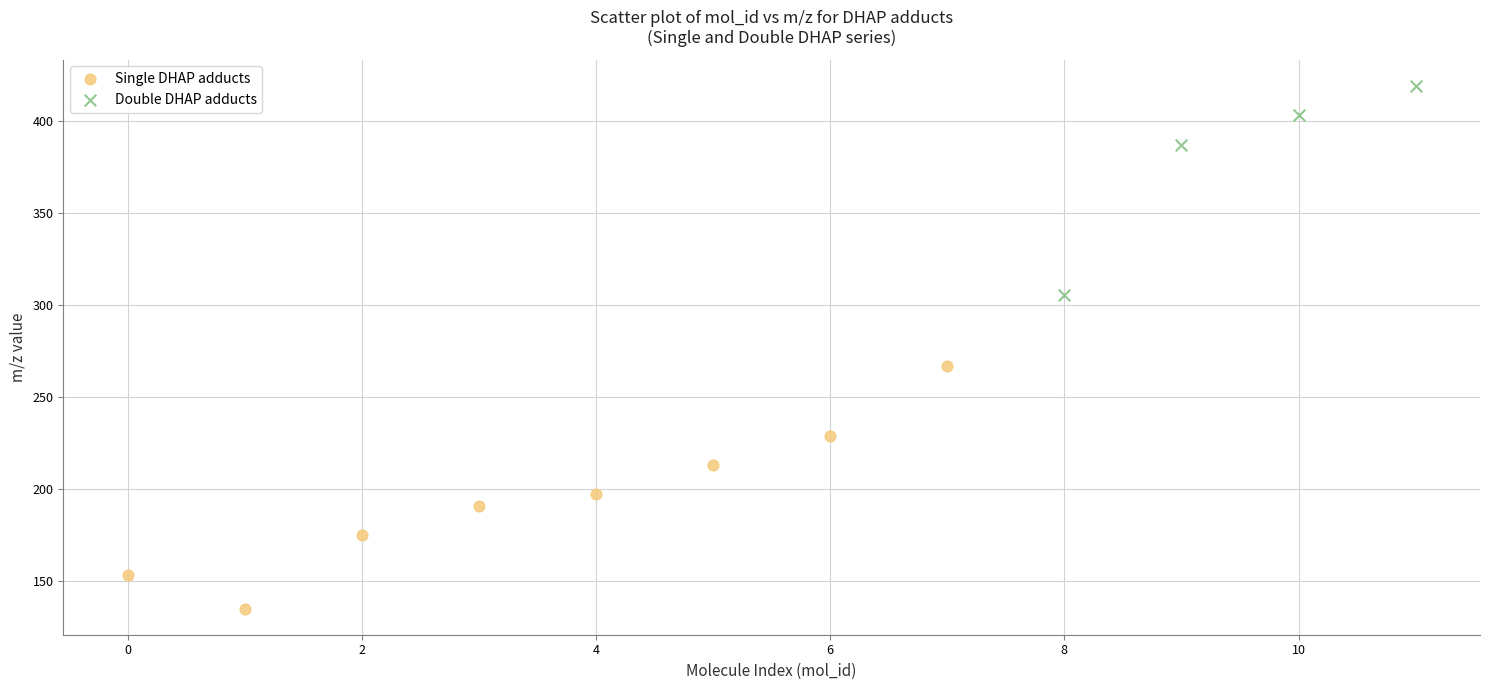

Which series contains the lowest Y value?

Single DHAP adducts